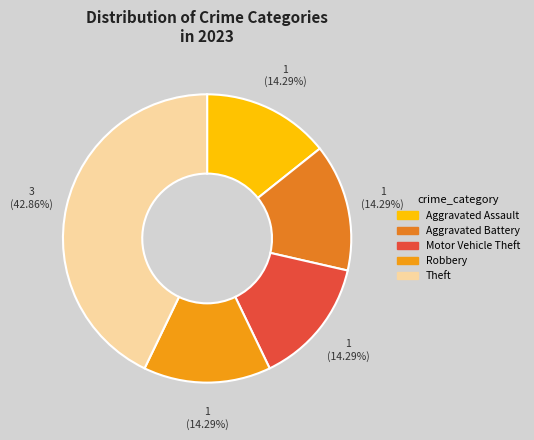

To the nearest percent, what portion does Theft represent?

43%